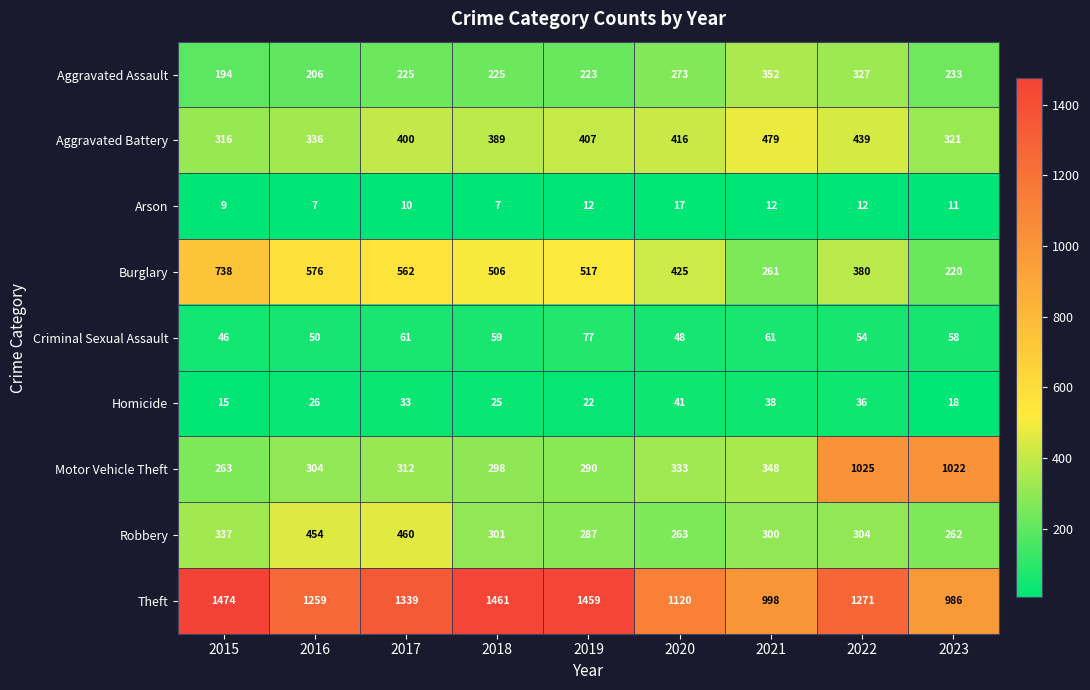

At which label is Robbery closest to 361?

2015